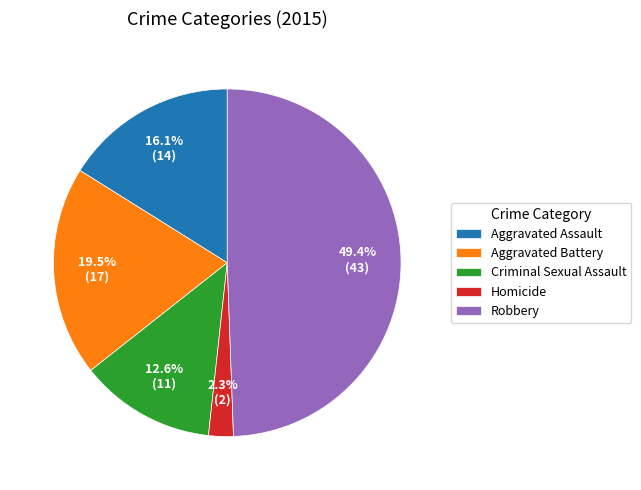

How many segments does this pie chart have?

5